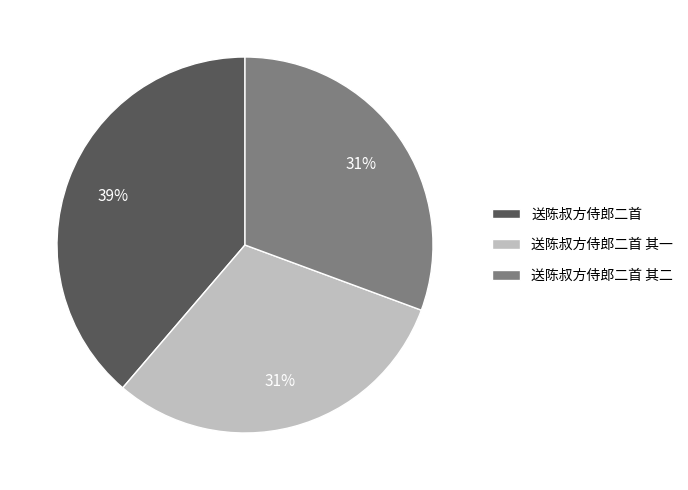

The 送陈叔方侍郎二首 其一 slice represents 31% of the pie. True or false?

True